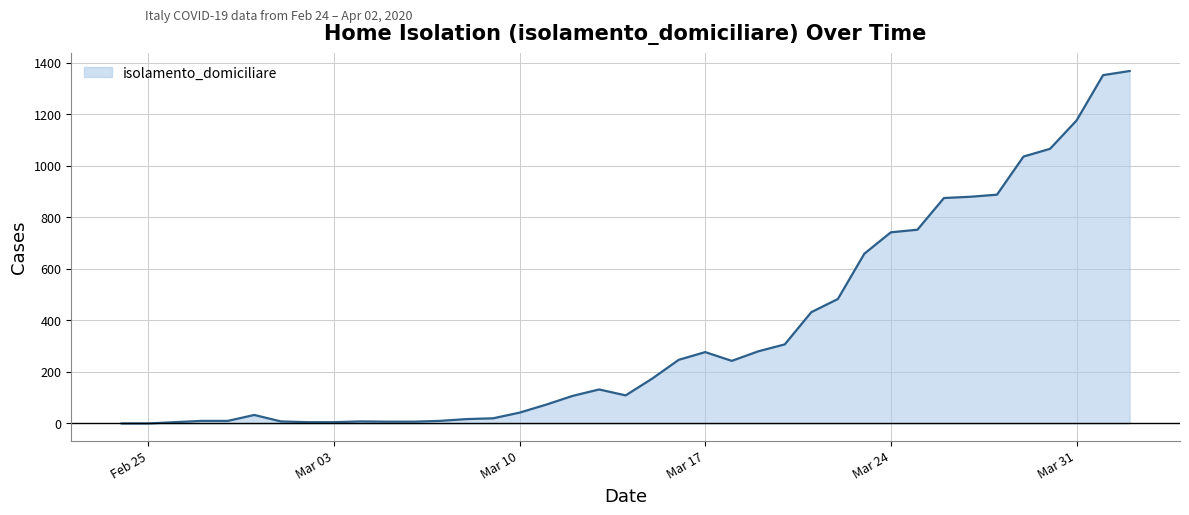

Does the chart have visible grid lines?

Yes